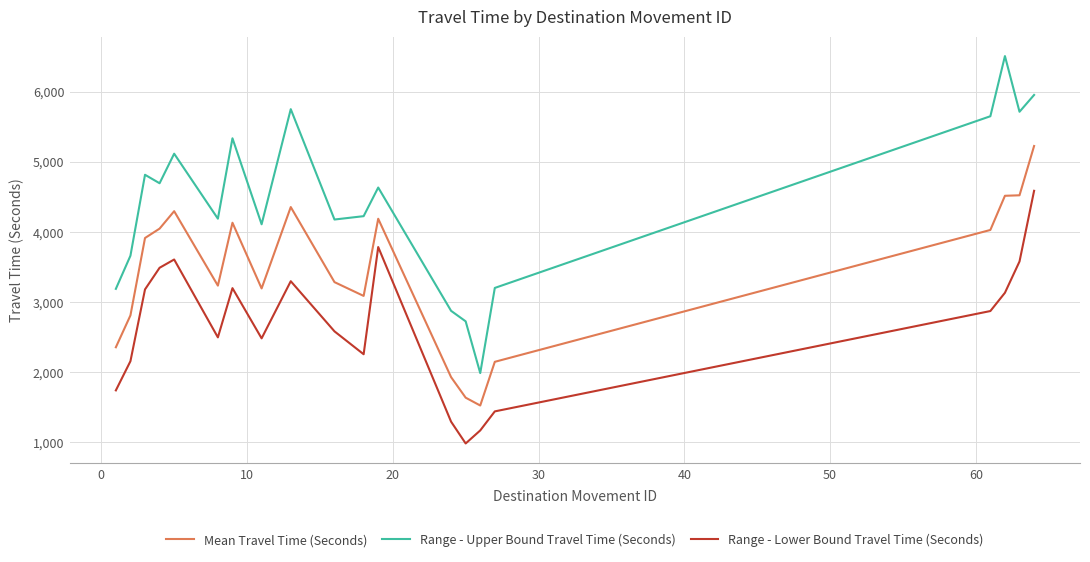

What is the highest value of the Range - Lower Bound Travel Time (Seconds) series?

4588